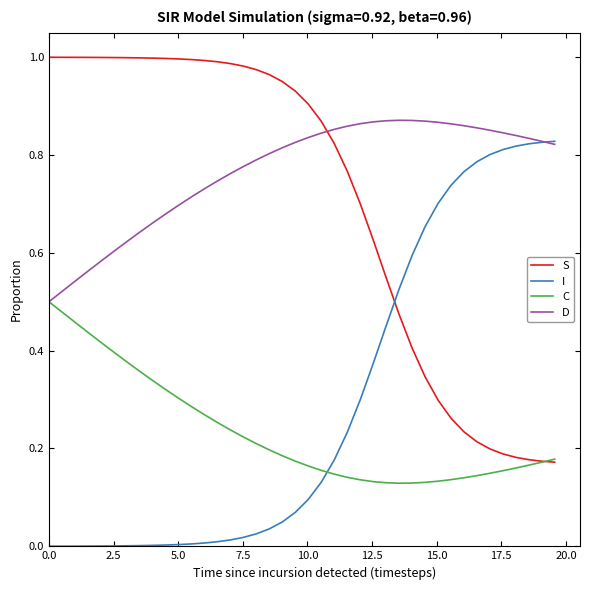

How many lines are shown in the chart?

4